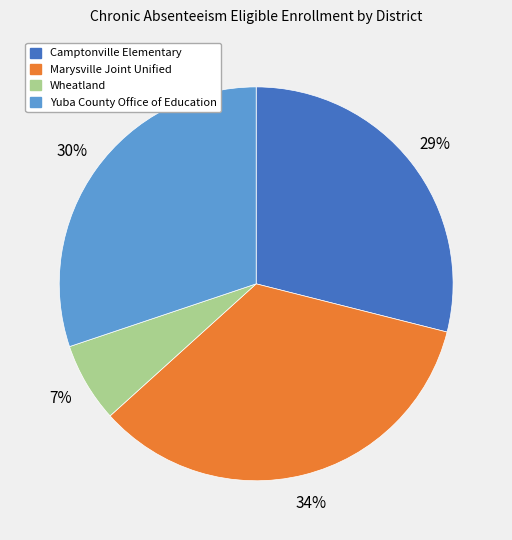

Approximately how many times larger is the value at Wheatland compared to Camptonville Elementary?

0.2